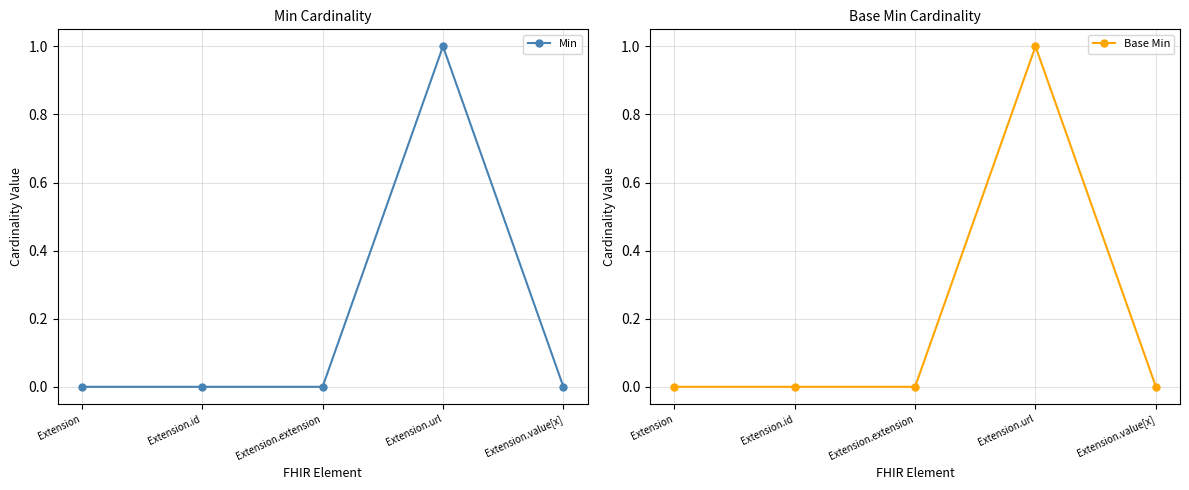

Reading left to right, what are all the values shown in this chart?

Min: Extension=0	Extension.id=0	Extension.extension=0	Extension.url=1	Extension.value[x]=0
Base Min: Extension=0	Extension.id=0	Extension.extension=0	Extension.url=1	Extension.value[x]=0